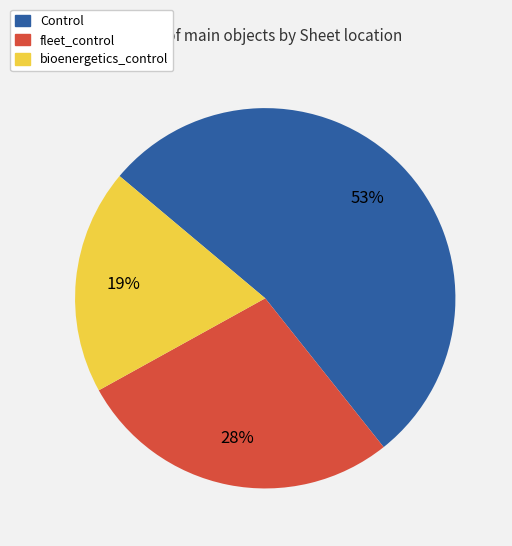

Which has a higher value, bioenergetics_control or Control?

Control